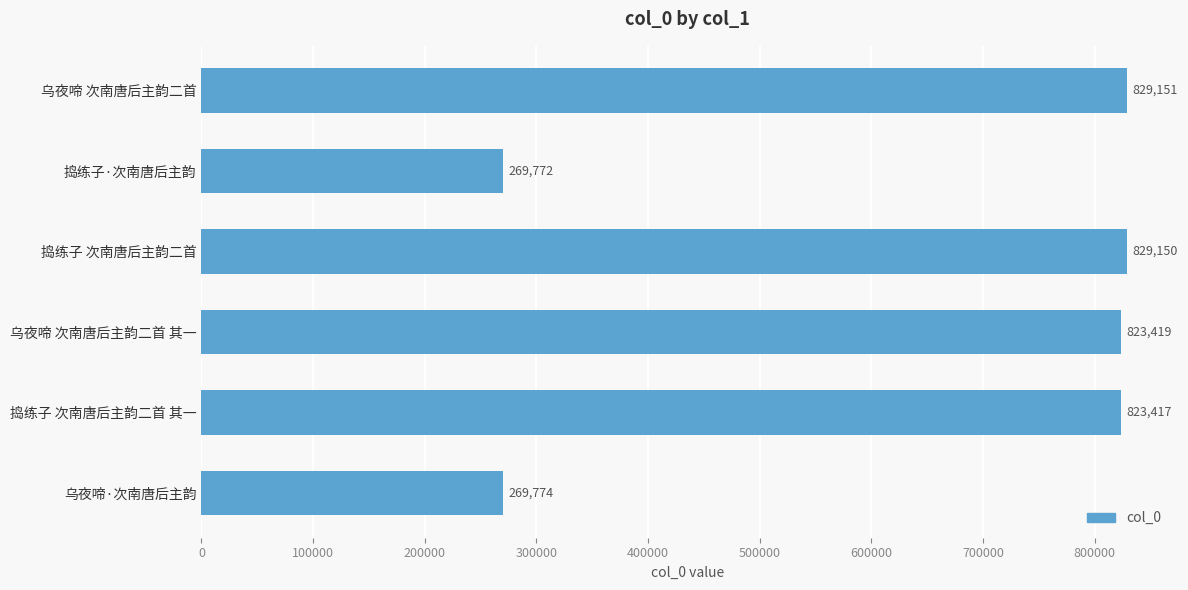

Are the bars horizontal?

Yes